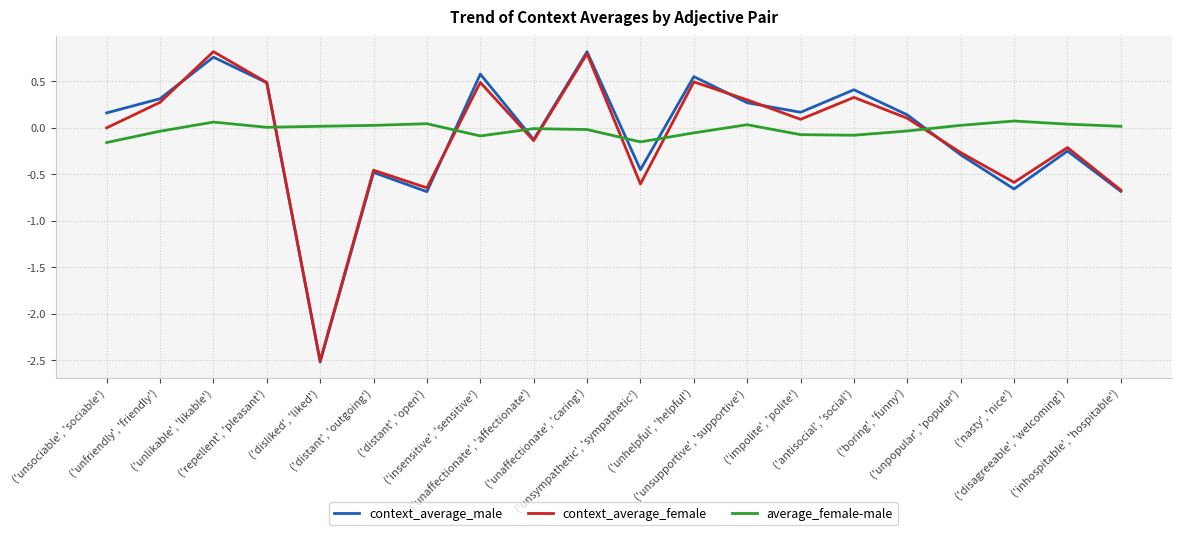

What is the lowest value of the context_average_female series?

-2.5